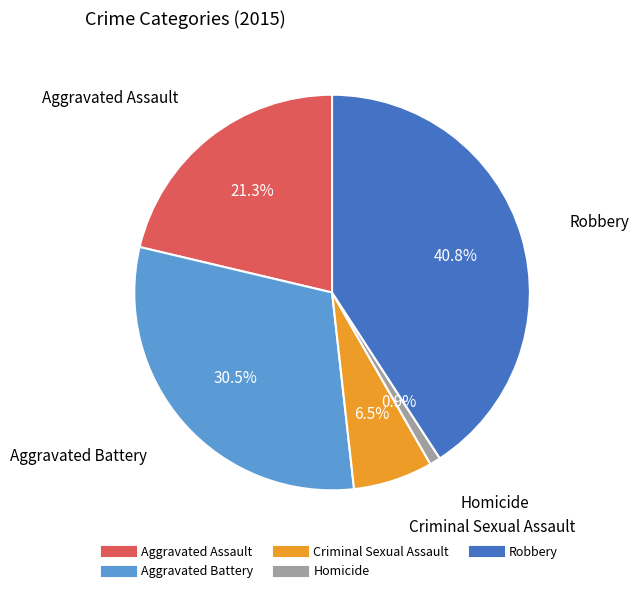

Which has a higher value, Criminal Sexual Assault or Aggravated Assault?

Aggravated Assault